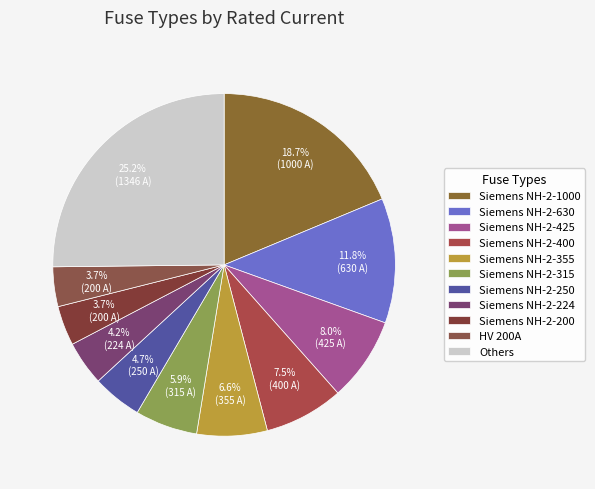

The Siemens NH-2-1000 slice represents 19% of the pie. True or false?

True